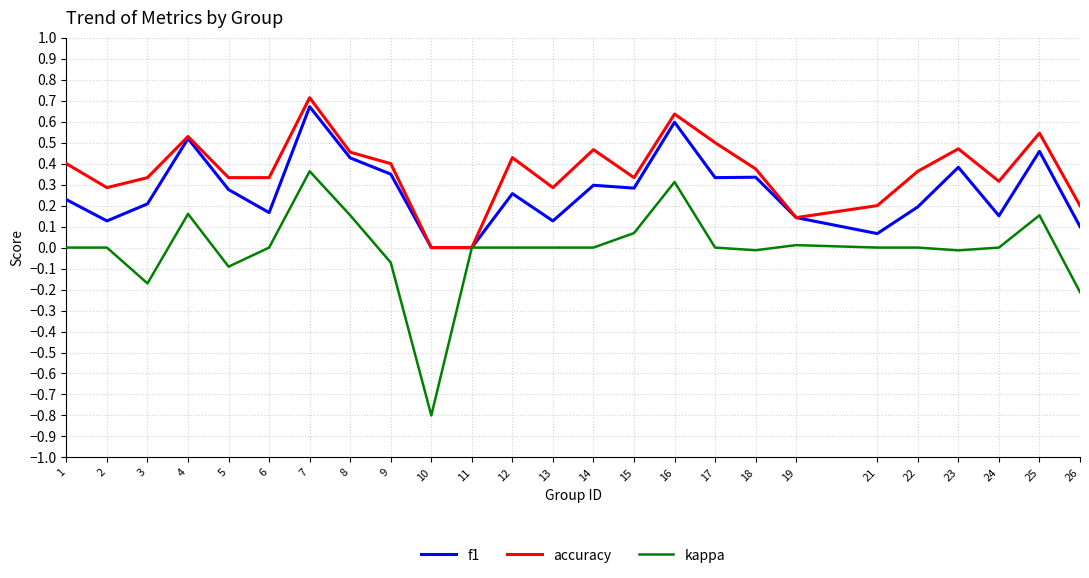

List the series in order of their overall mean, highest first.

accuracy, f1, kappa